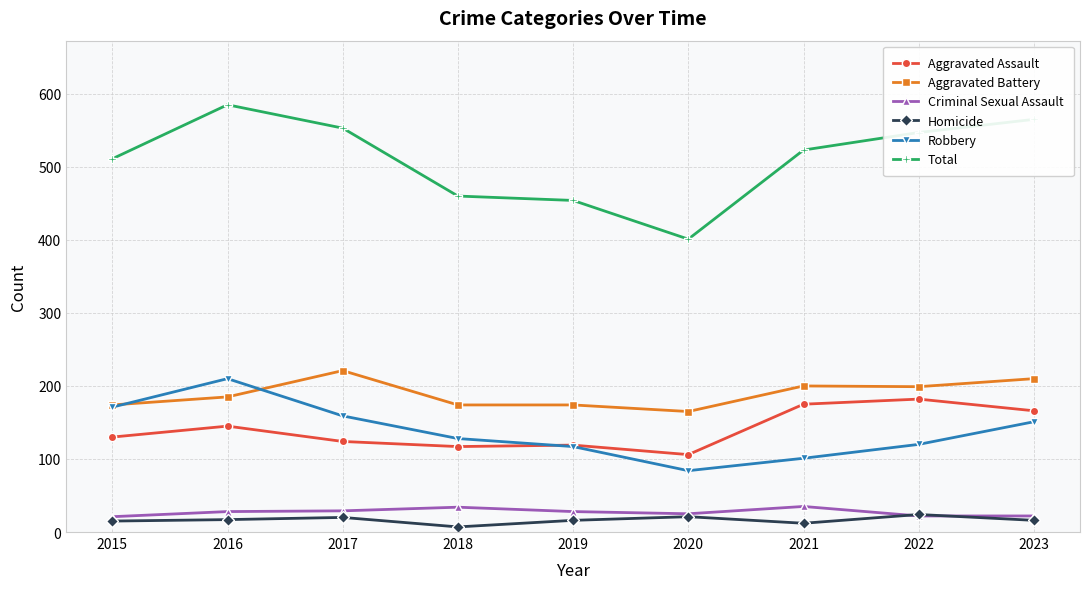

What is the maximum value for Homicide?

24